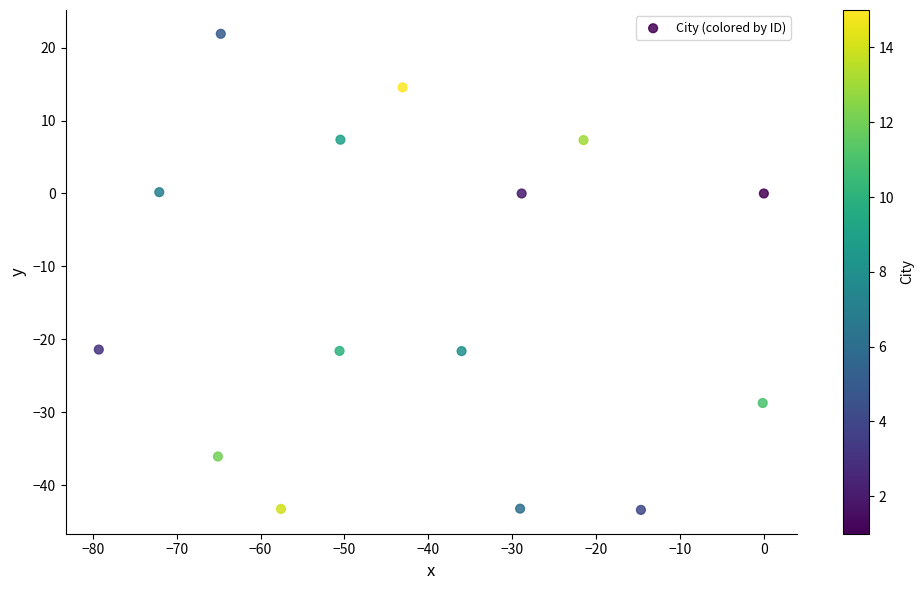

What is the range of Y values (max minus min)?

65.3